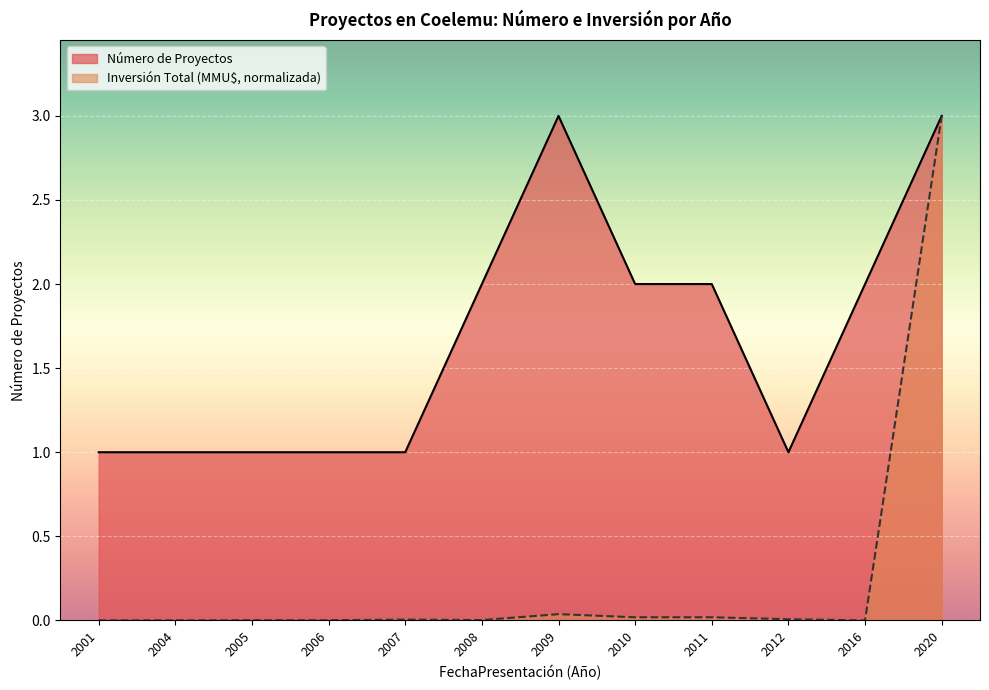

List the labels in order of Inversión Total (MMU$) value, smallest first.

2001, 2016, 2004, 2005, 2006, 2008, 2007, 2012, 2010, 2011, 2009, 2020